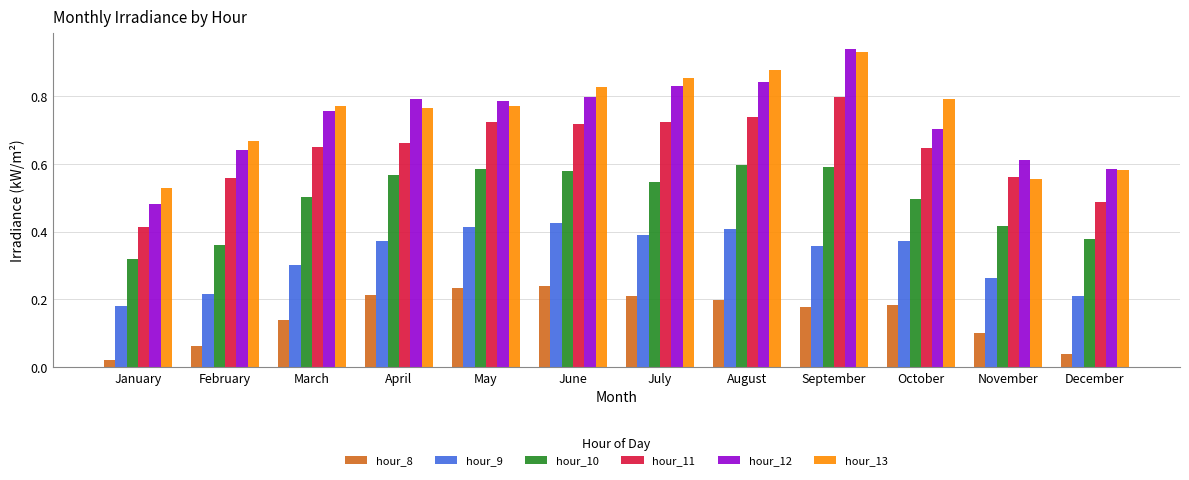

Which label corresponds to the largest value in the chart?

September